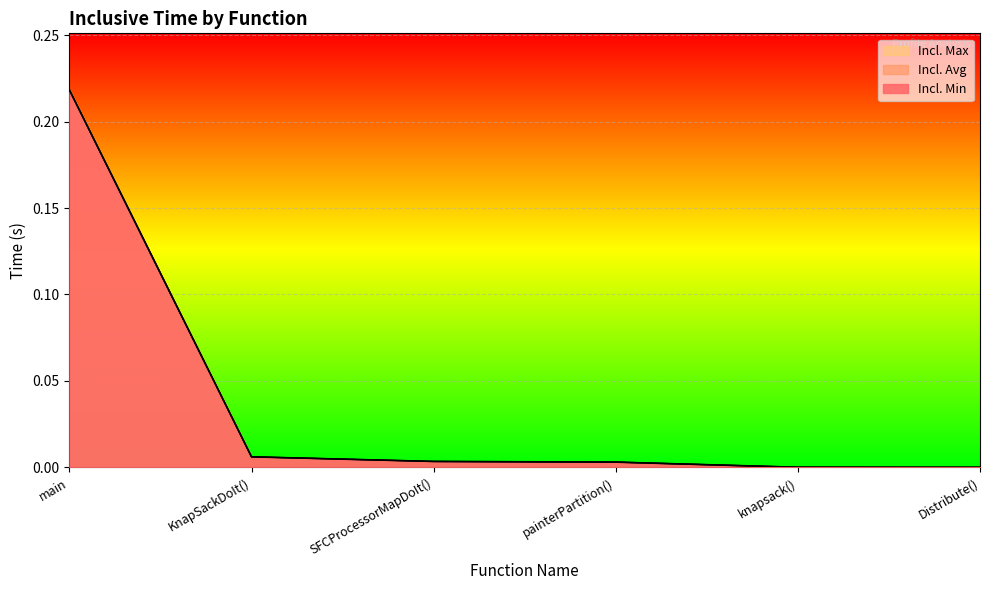

True or false: Incl. Max has more than 2 points higher than both neighbors.

False